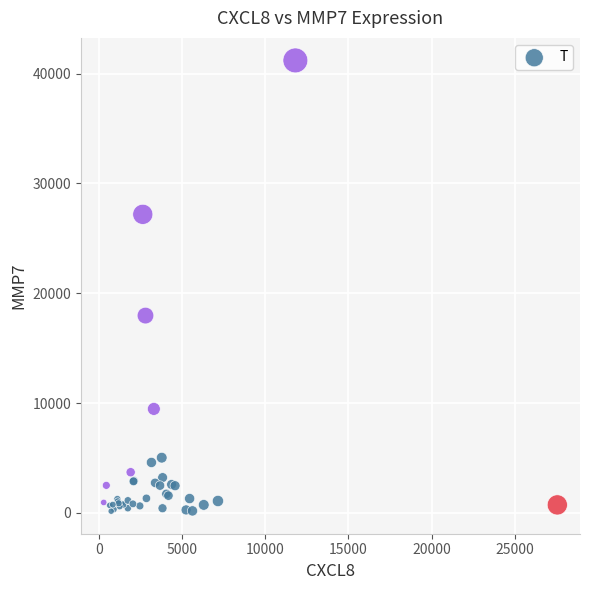

What Y value in the scatter plot is closest to 20679?

17968.4